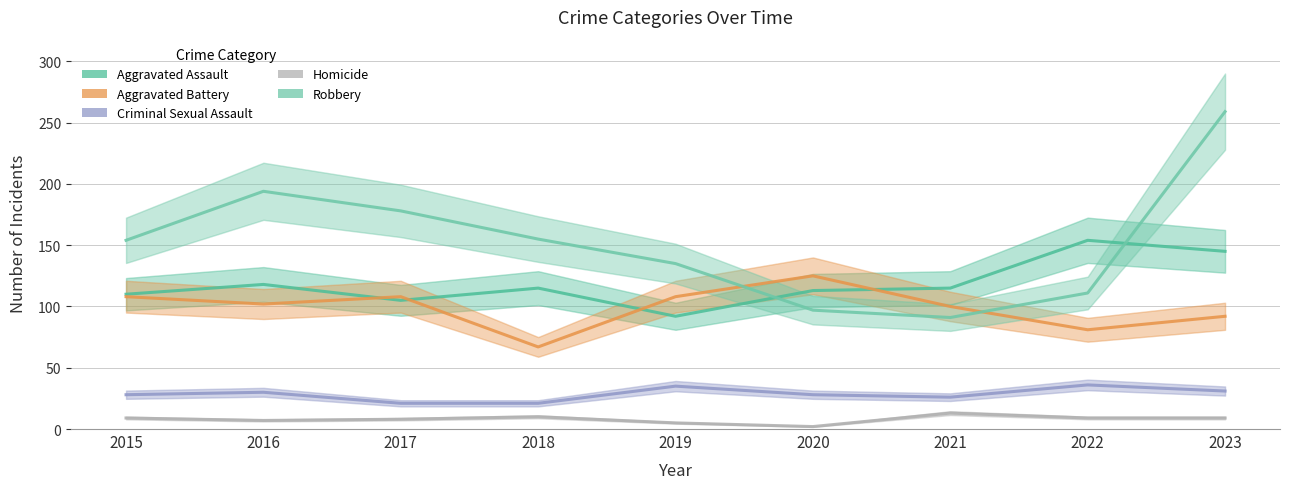

In Homicide, how many points are lower than both neighbors (excluding endpoints)?

2